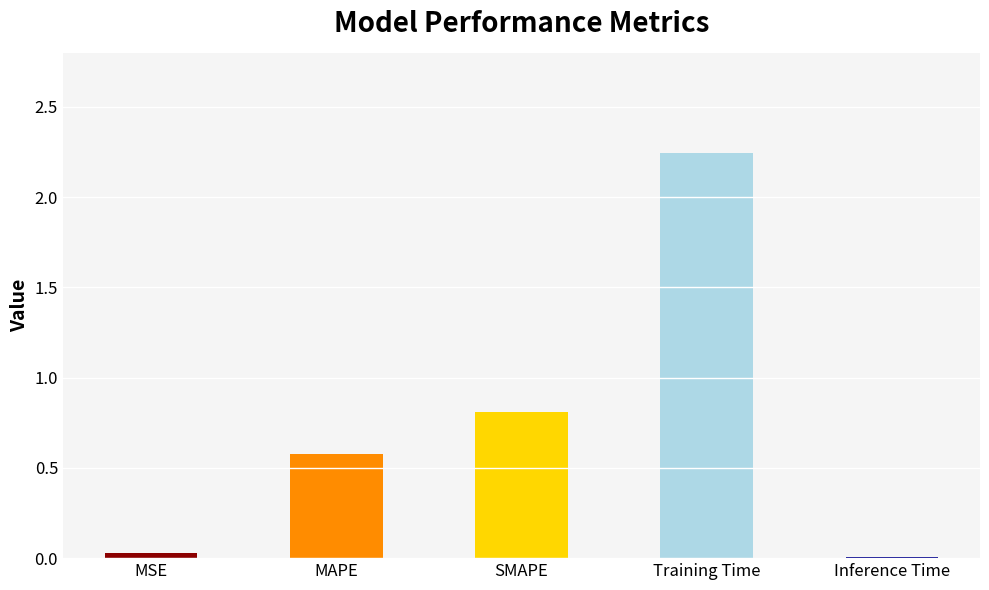

What is the label of the 5th bar from the right?

MSE